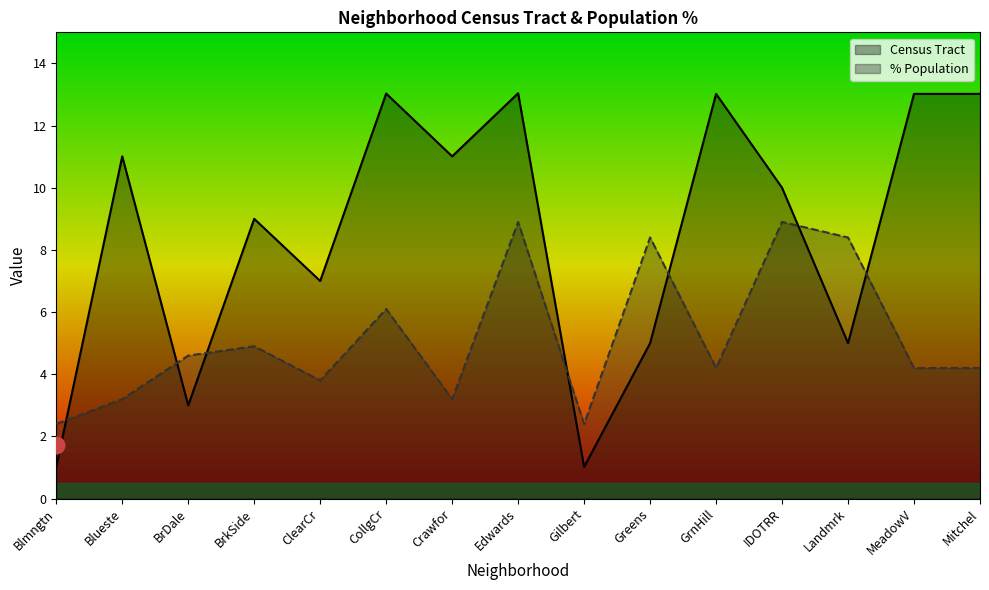

What is the sum of all Census Tract values?

128.2